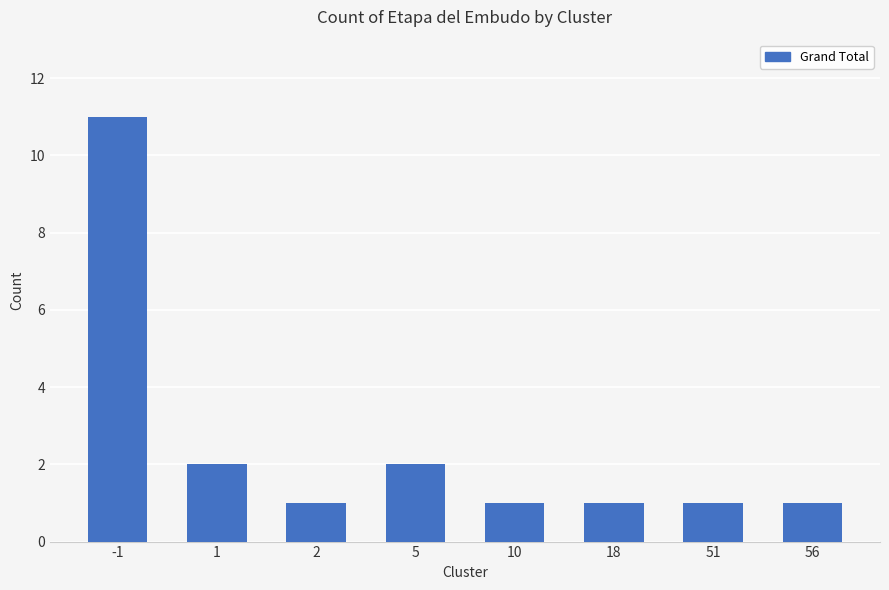

The value at 51 is 1. True or false?

True